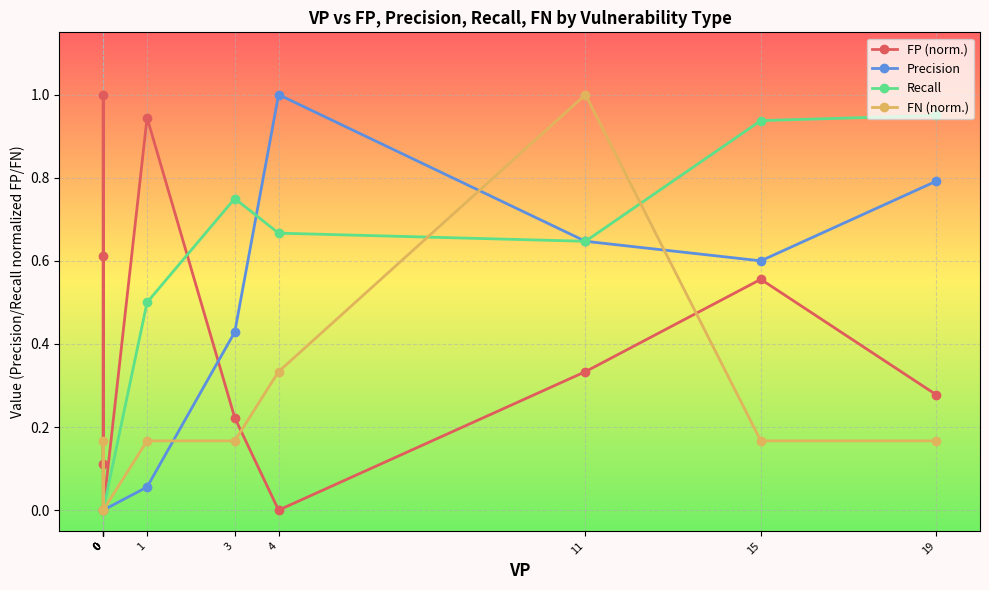

How many data points in Recall are above 0?

6